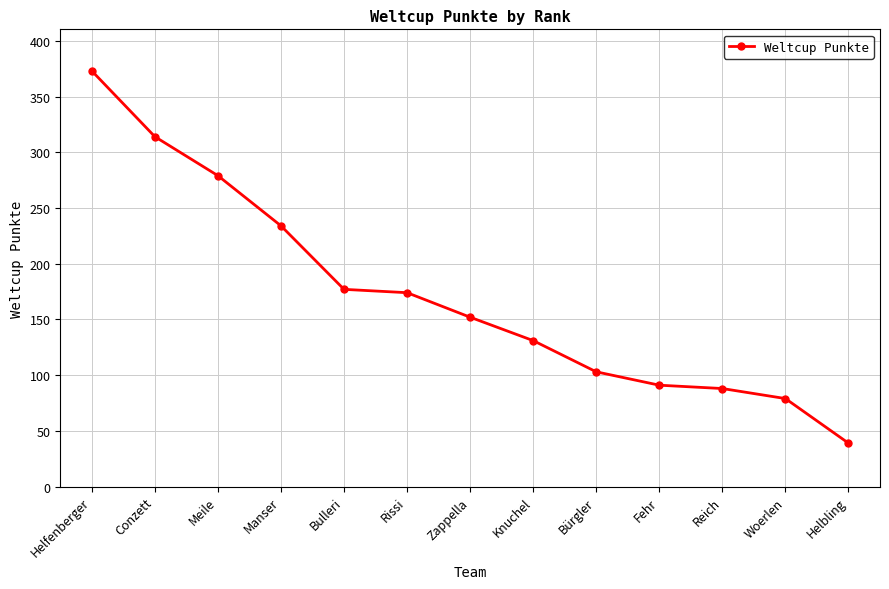

True or false: the data shows 258 at Rissi.

False